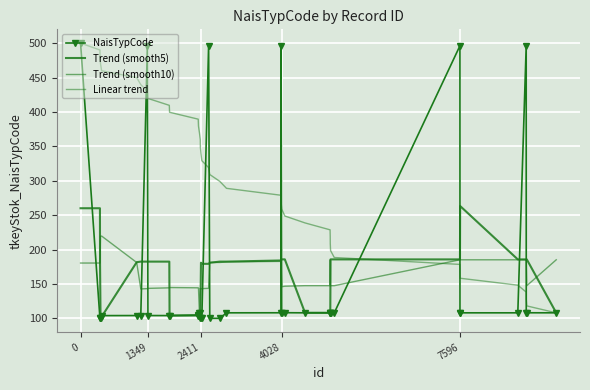

Which series has the widest spread of values?

NaisTypCode